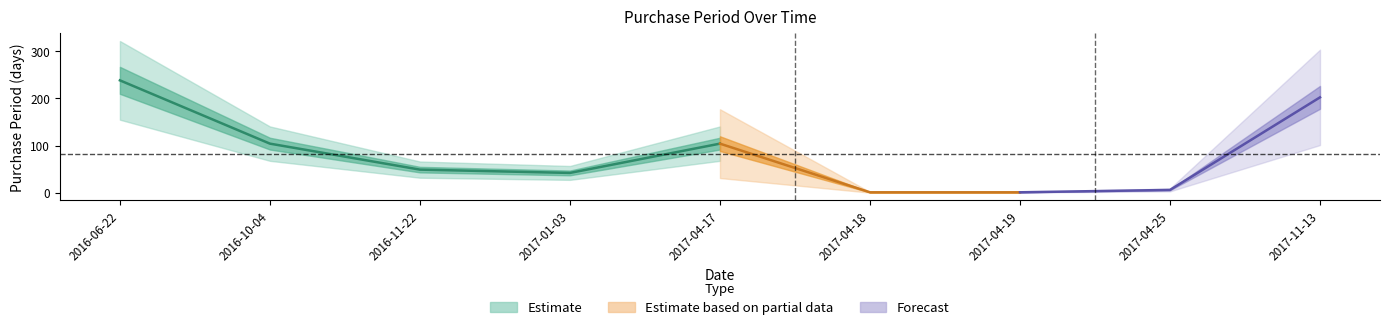

True or false: the data shows 325 at 2017-11-13.

False